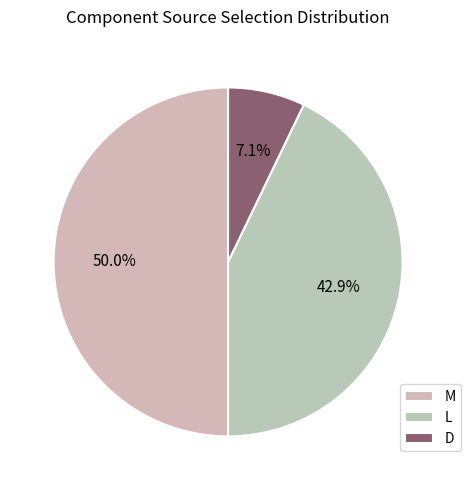

Count the number of slices in the pie.

3